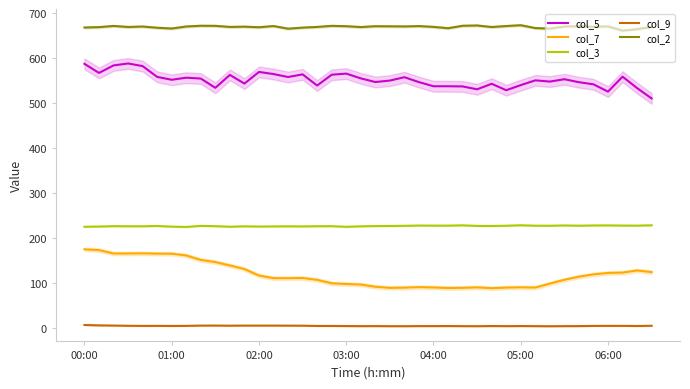

What is the minimum value for col_2?

661.5